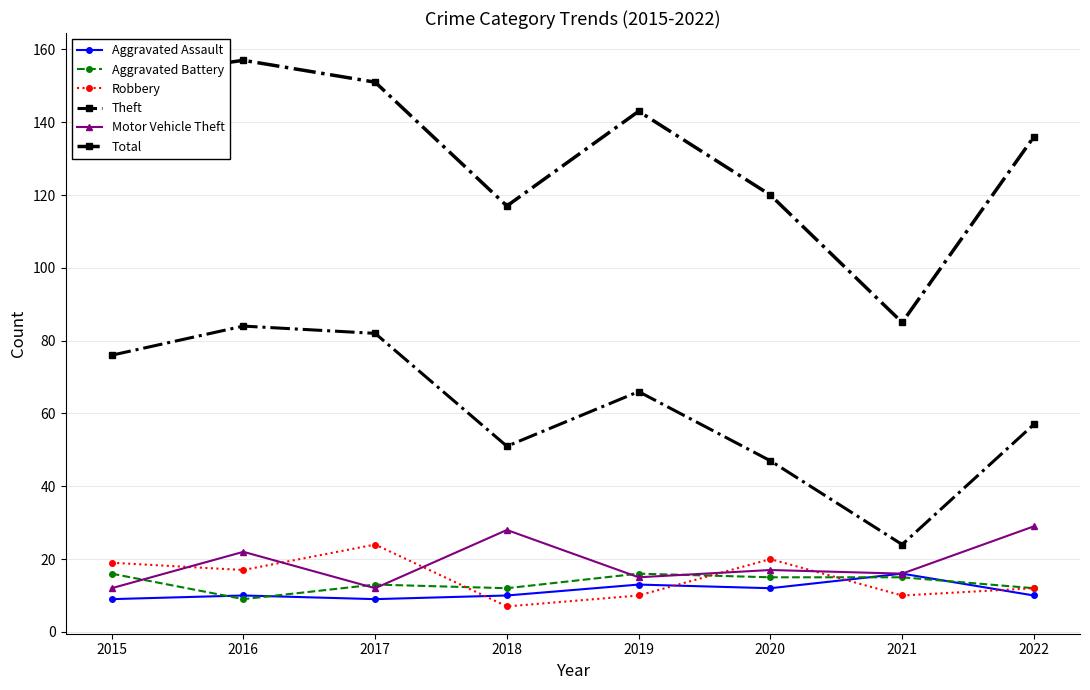

Reading right to left, list all the values displayed in this chart.

Aggravated Assault: 10	16	12	13	10	9	10	9
Aggravated Battery: 12	15	15	16	12	13	9	16
Robbery: 12	10	20	10	7	24	17	19
Theft: 57	24	47	66	51	82	84	76
Motor Vehicle Theft: 29	16	17	15	28	12	22	12
Total: 136	85	120	143	117	151	157	152